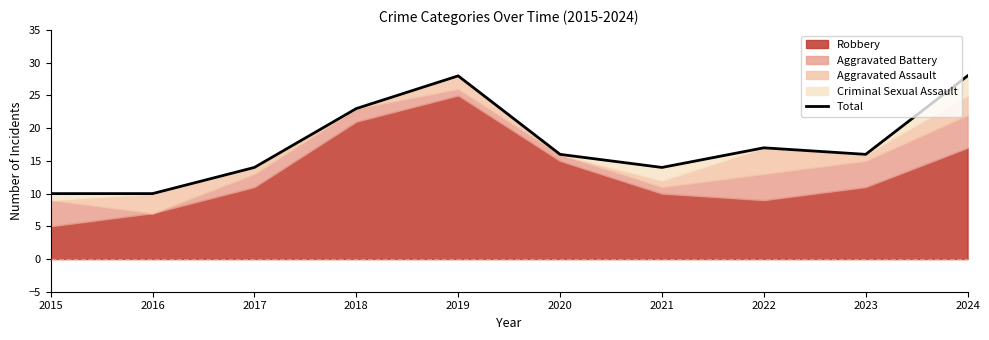

Count the values in the range 14 to 23.

6